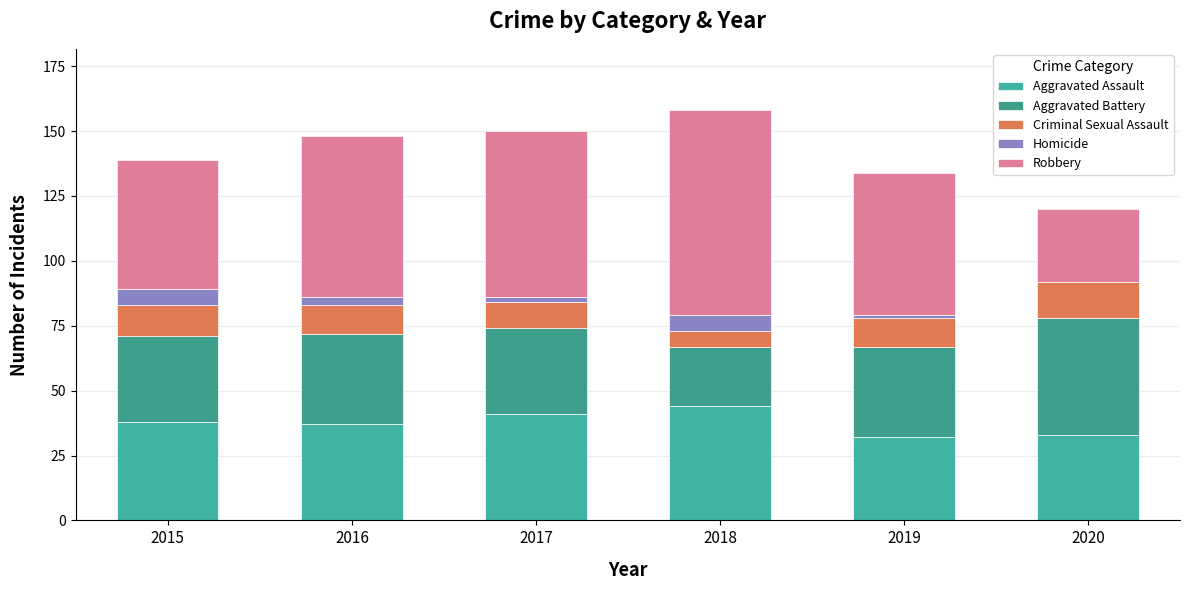

Count the number of categories in the chart.

6